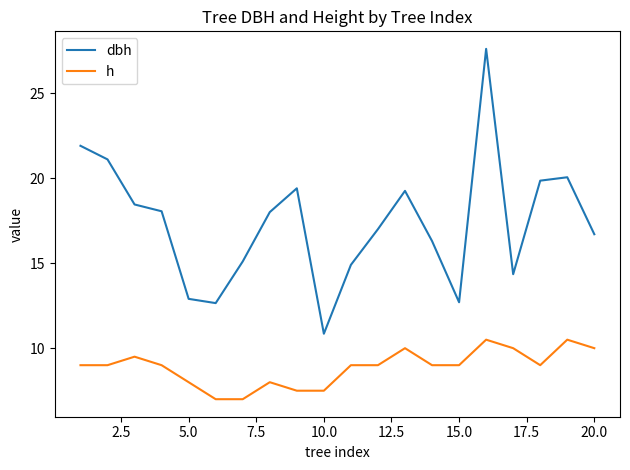

True or false: dbh and h intersect in this chart.

False